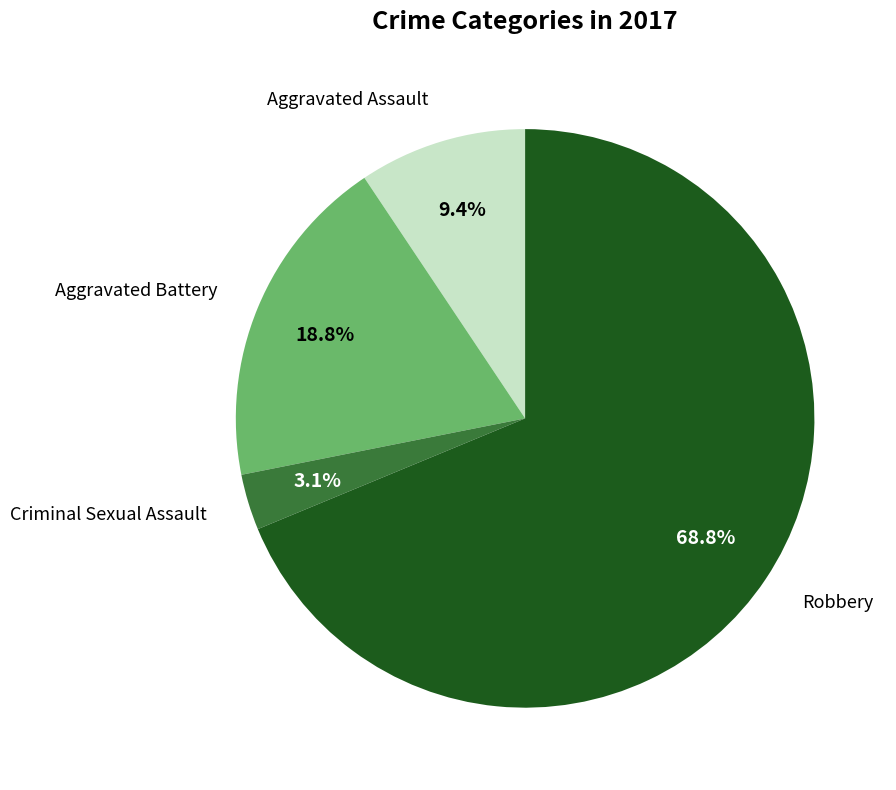

Is there any slice that represents more than half of the pie?

Yes